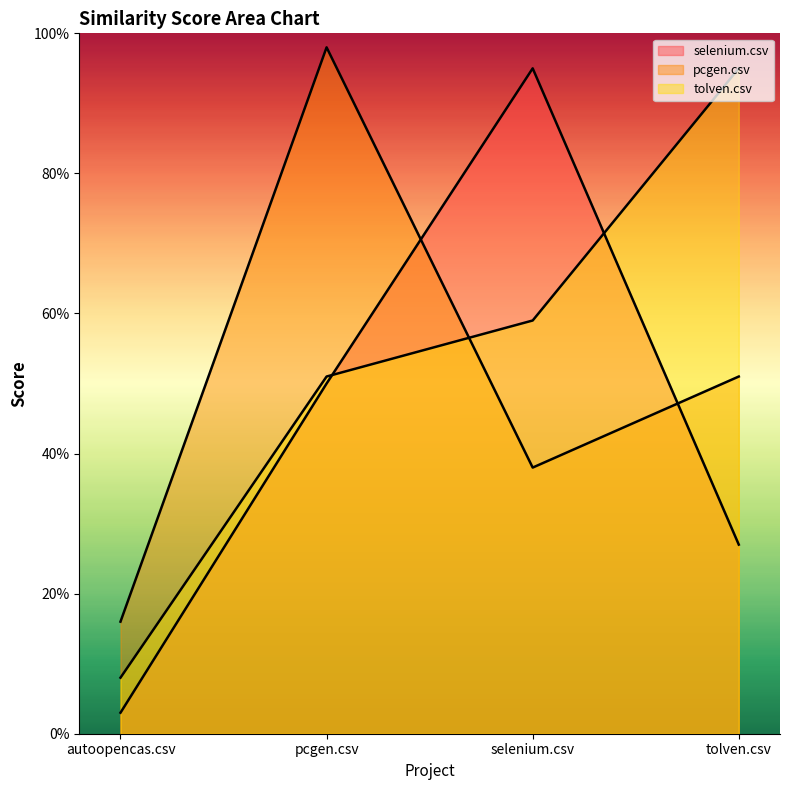

What are all the series names shown in the legend?

selenium.csv, pcgen.csv, tolven.csv